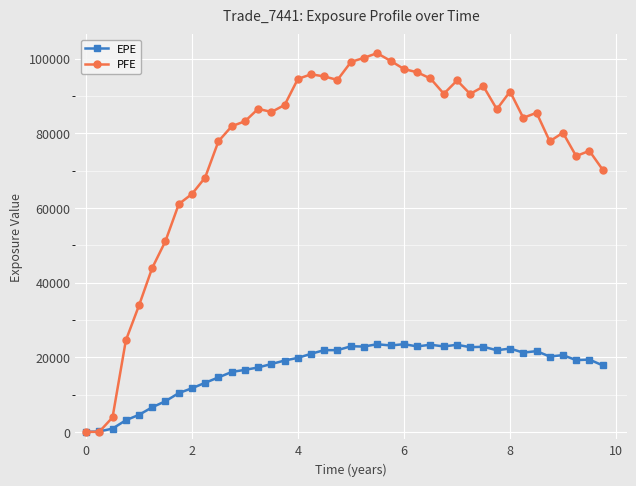

True or false: EPE has more than 2 points higher than both neighbors.

True